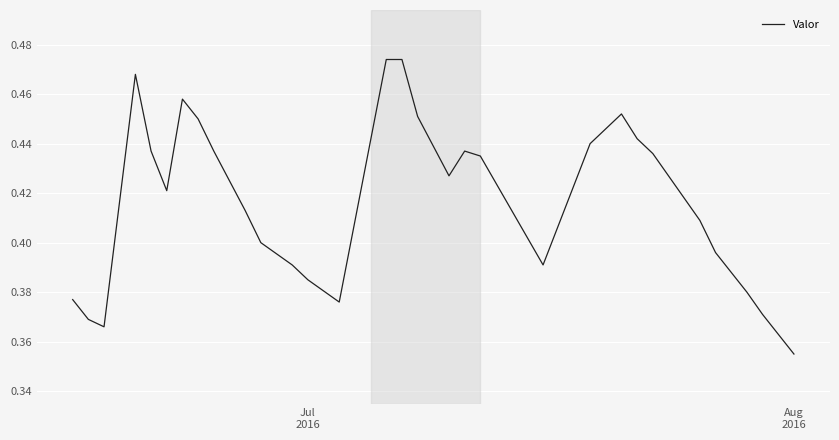

How many lines are shown in the chart?

1